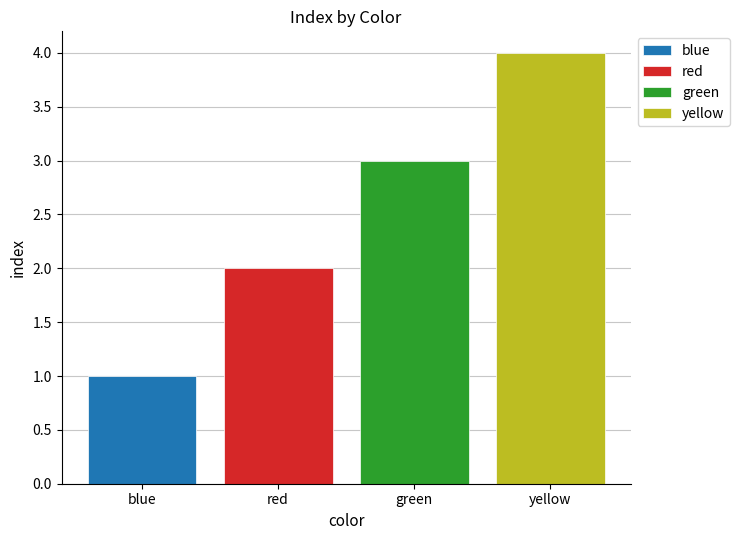

Does the chart contain stacked bars?

No